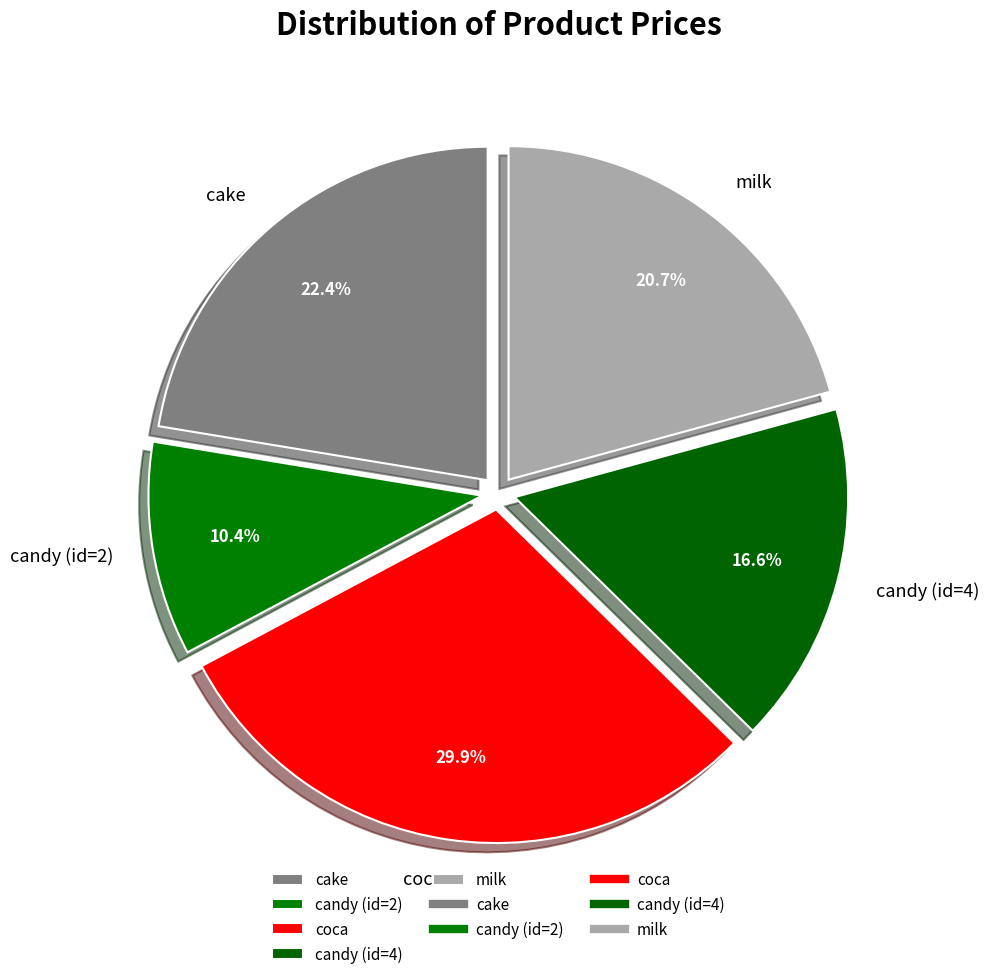

Count the number of slices in the pie.

5